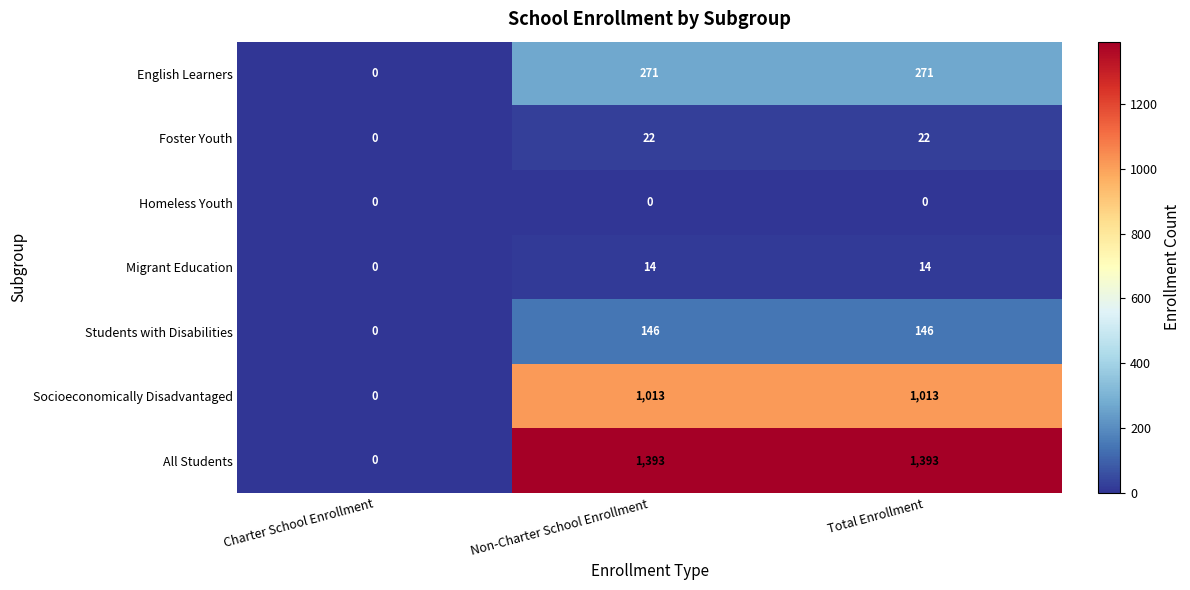

At how many categories does at least one series exceed 760?

2